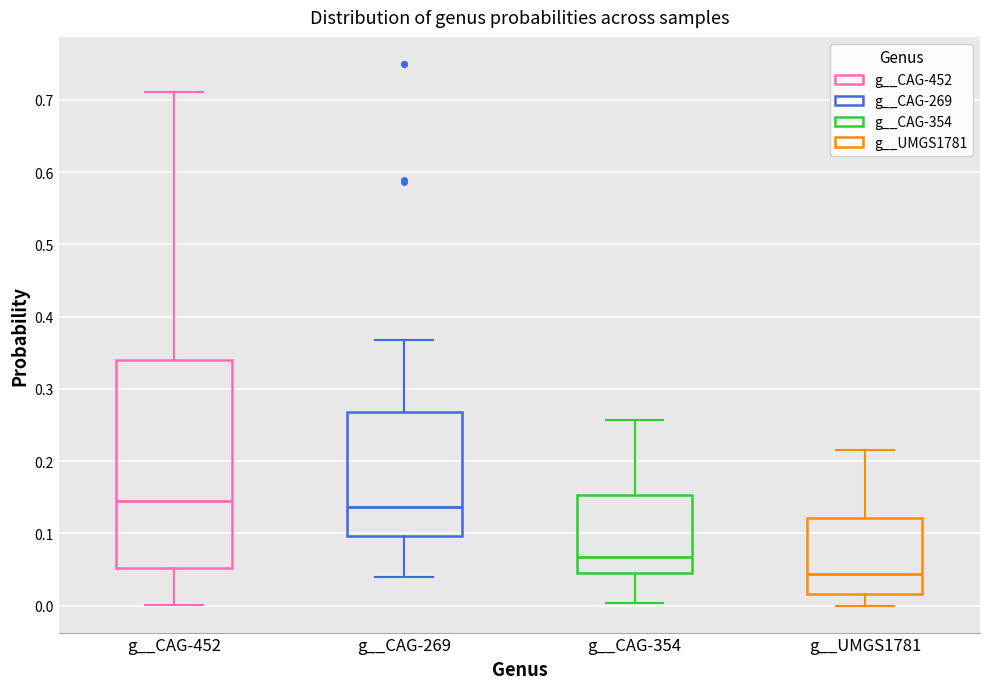

Comparing the boxes themselves (not the whiskers), which one is the tallest?

g__CAG-452